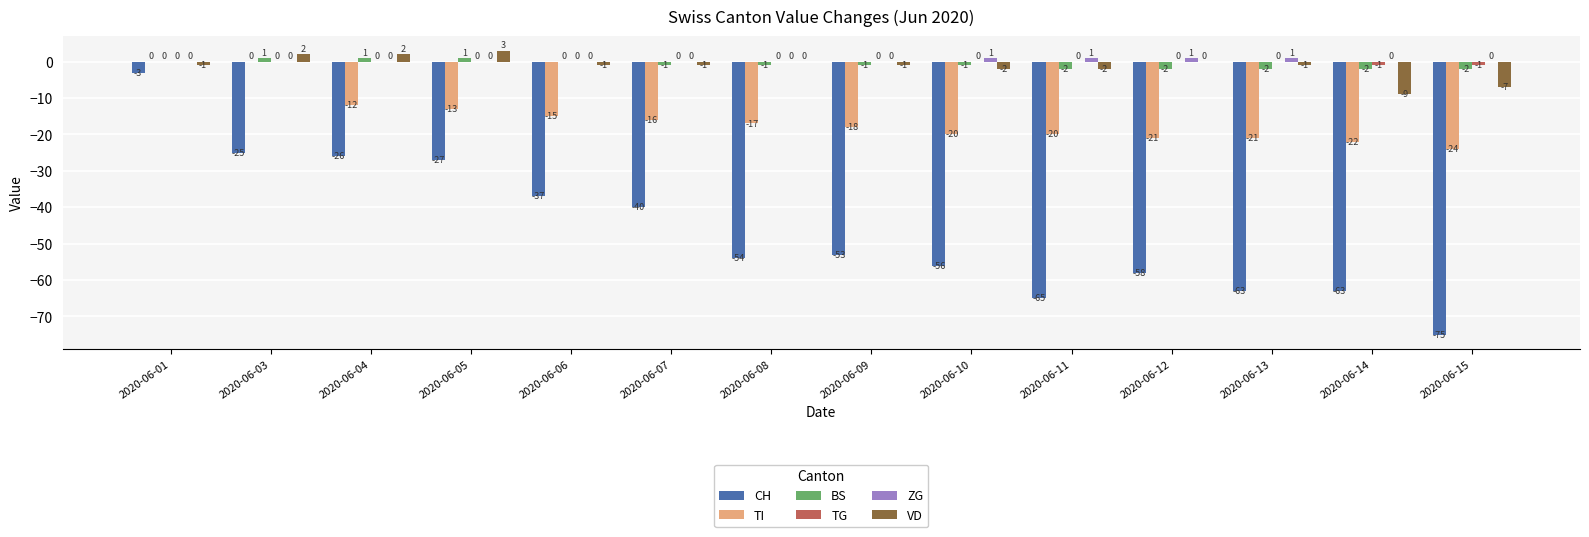

What is the total value across all series at 2020-06-05?

-36